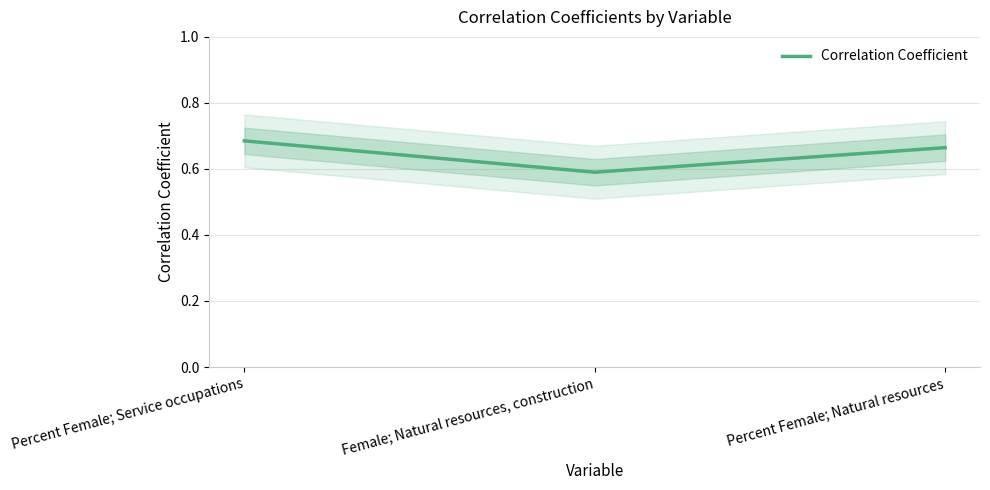

The chart shows a value of 0.7 at Percent Female; Natural resources. True or false?

True